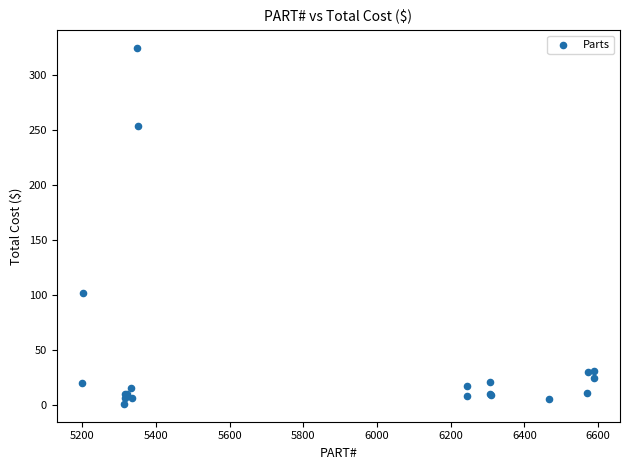

What Y value in the scatter plot is closest to 162?

102.0